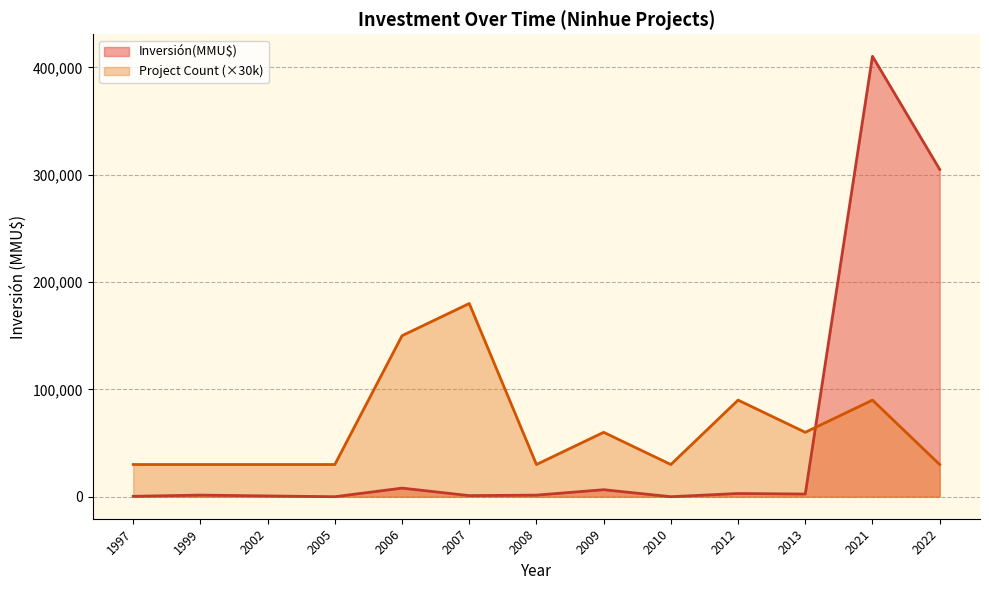

What is the greatest value displayed?

410320